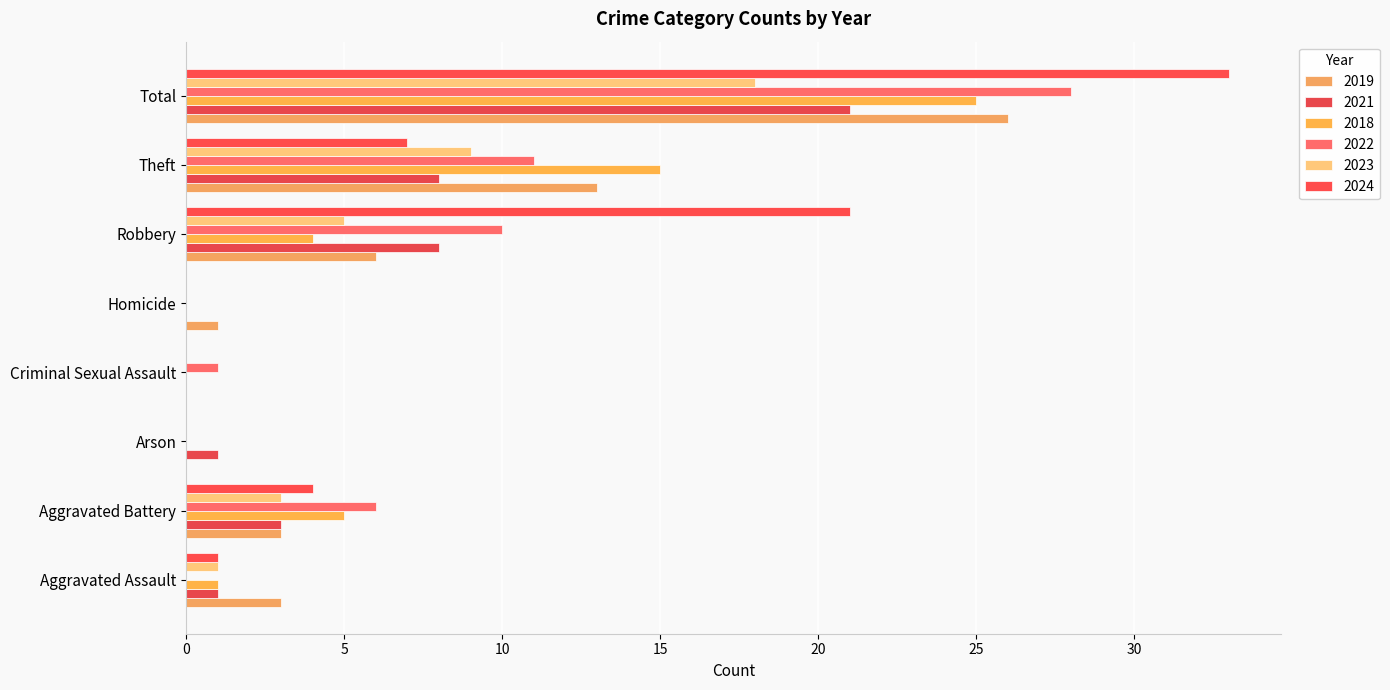

Rank the categories by 2018 value from highest to lowest.

Total, Theft, Aggravated Battery, Robbery, Aggravated Assault, Arson, Criminal Sexual Assault, Homicide